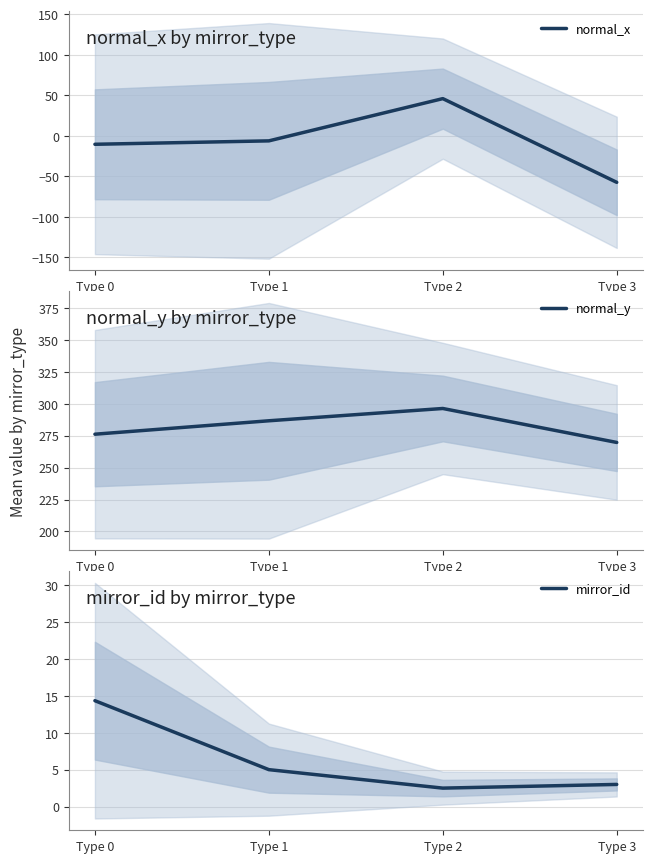

True or false: normal_x and normal_y cross at least once.

False